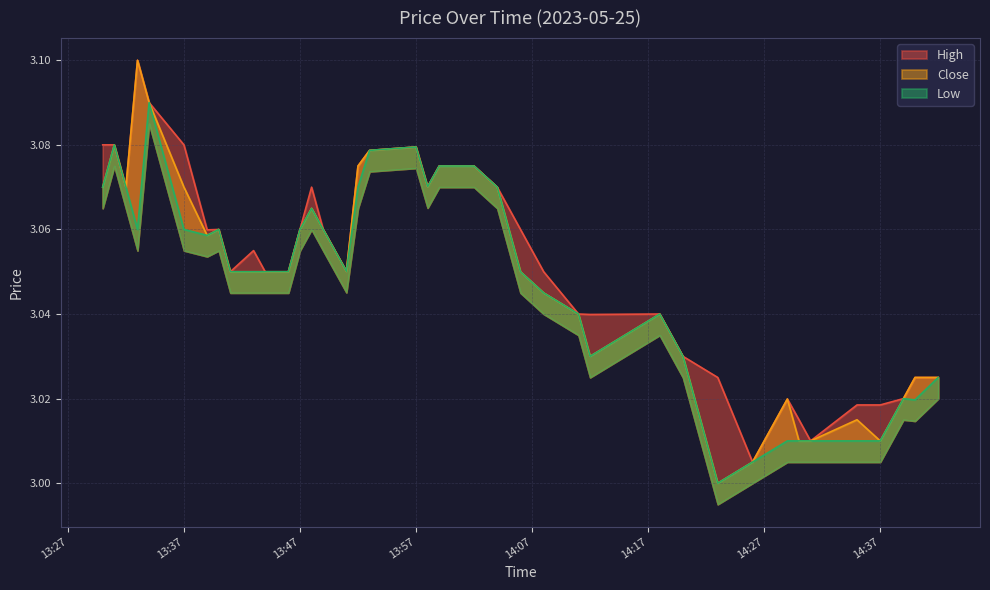

List the series in order of their overall mean, highest first.

High, Close, Low